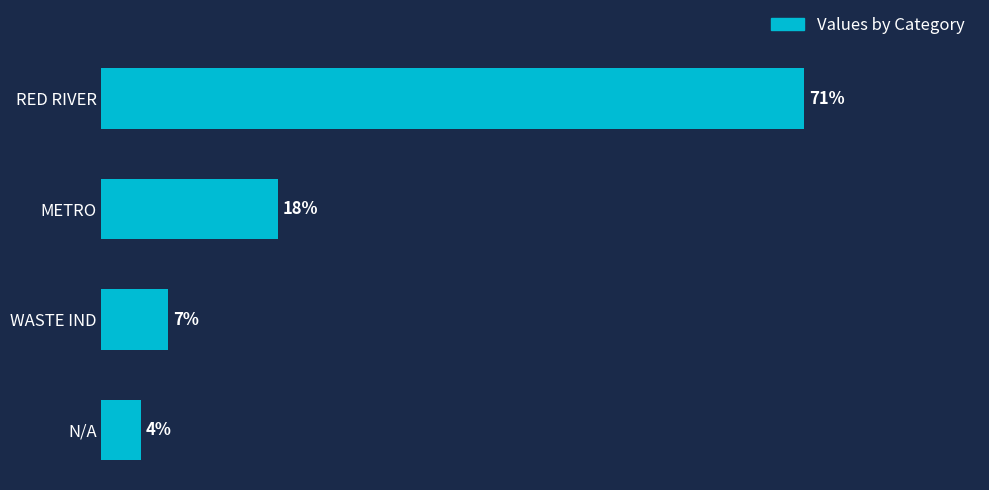

Does the chart contain any negative values?

No